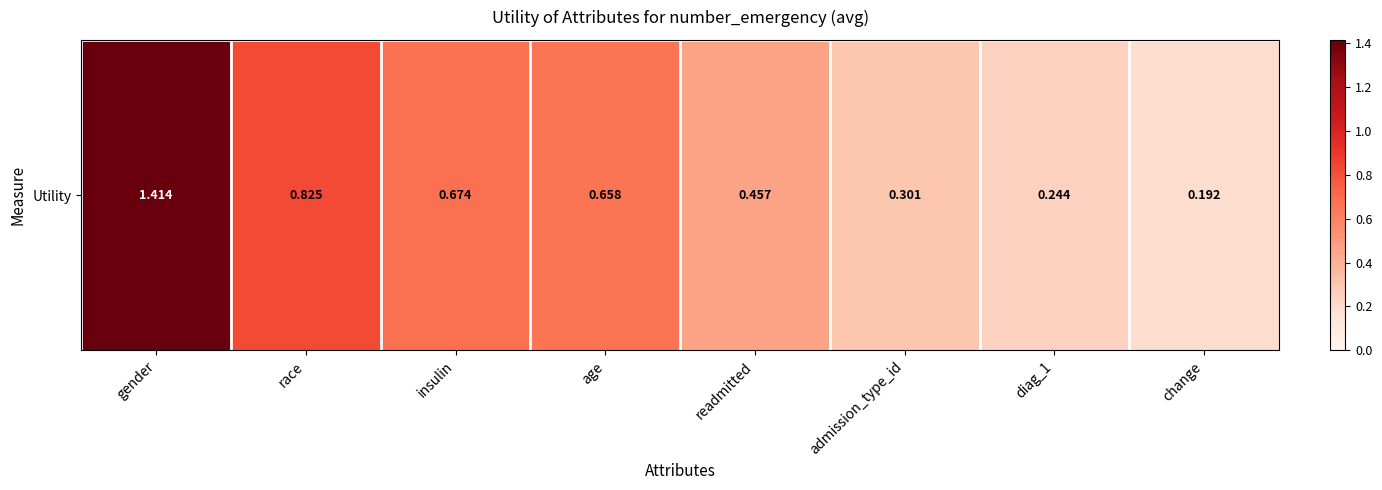

Which has a higher value, readmitted or insulin?

insulin